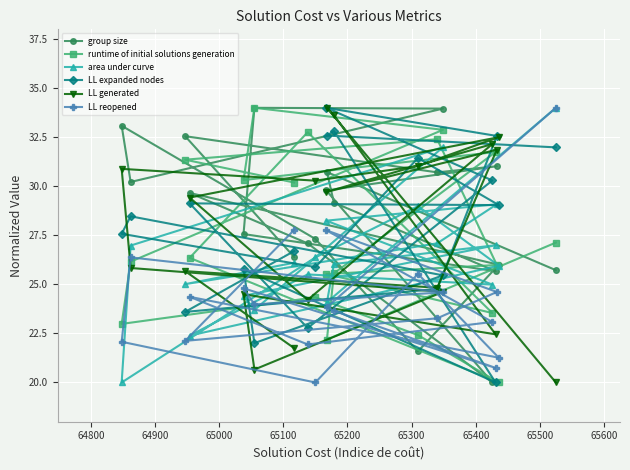

How many lines are shown in the chart?

6